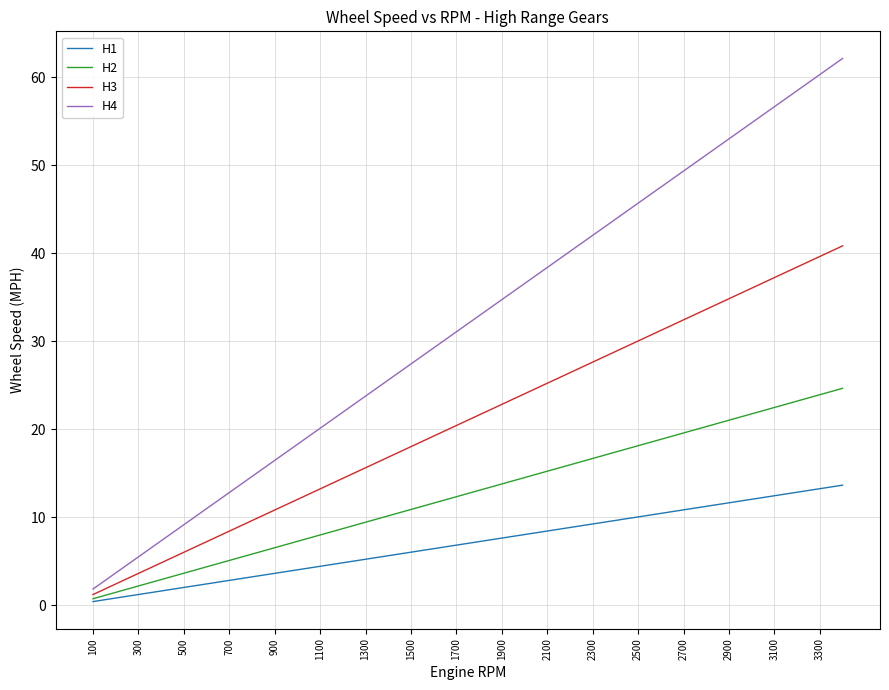

Which series has the largest range (max minus min)?

H4